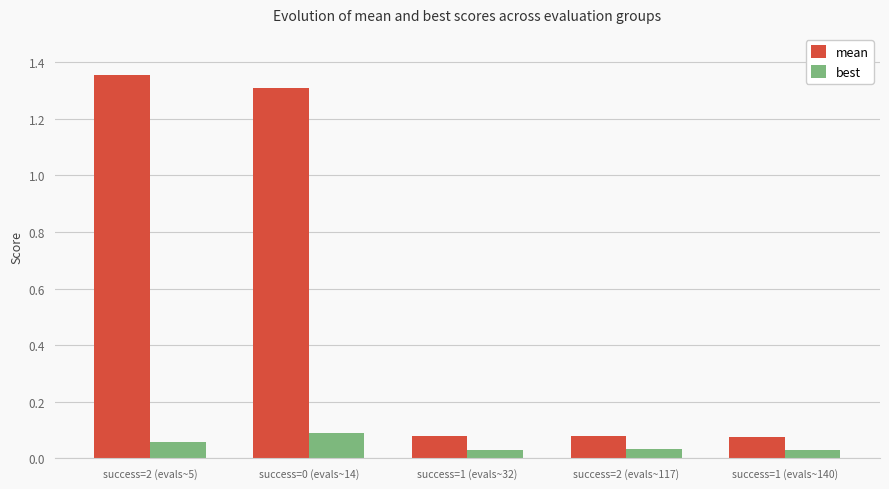

Is it true that mean equals 1.3 at success=0 (evals~14)?

True